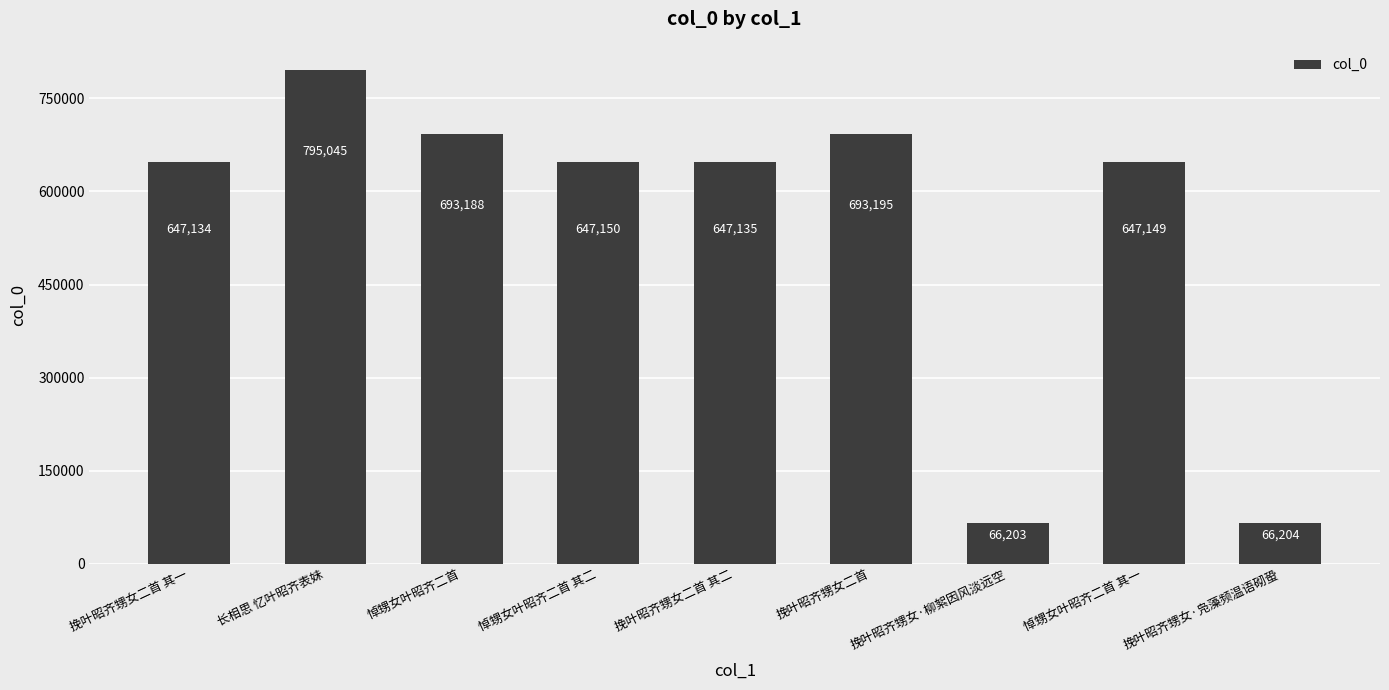

The chart shows a value of 647134 at 挽叶昭齐甥女二首 其一. True or false?

True